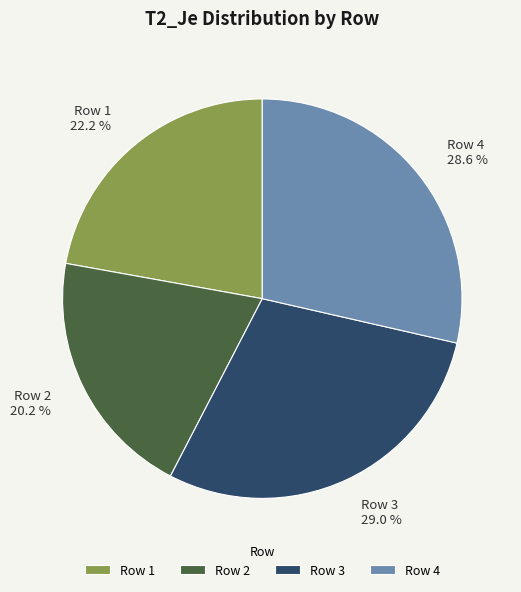

Between Row 2 and Row 4, which is larger?

Row 4